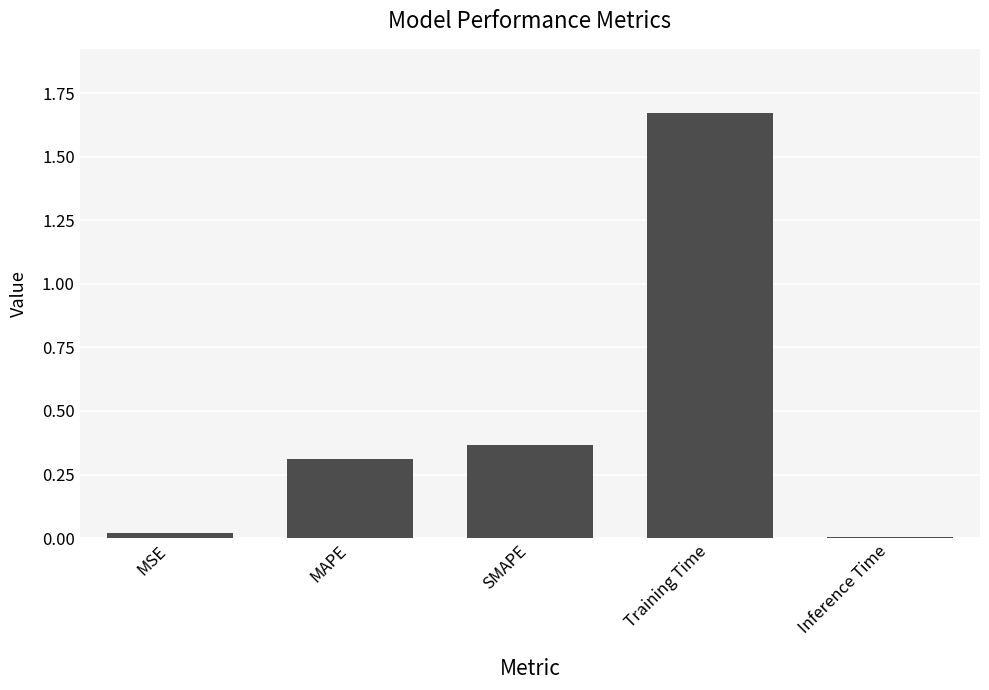

At which category does the chart reach its peak across all series?

Training Time